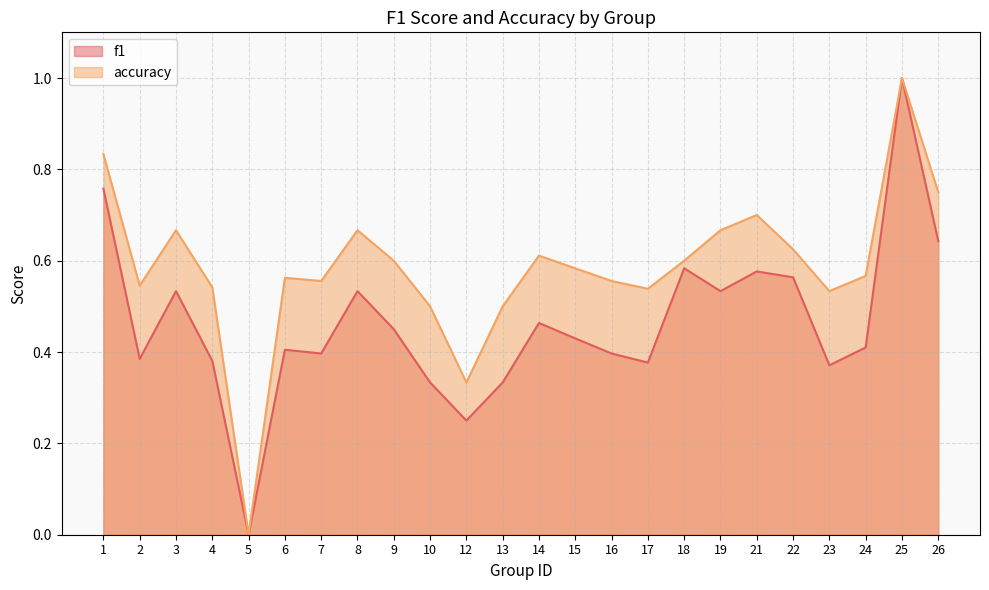

The accuracy series shows 0.8 at 1. True or false?

True